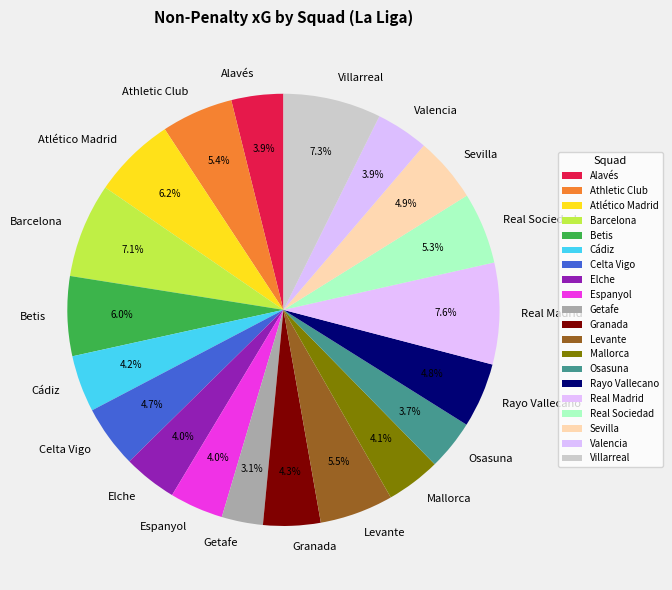

True or false: Granada accounts for 10% of the total.

False